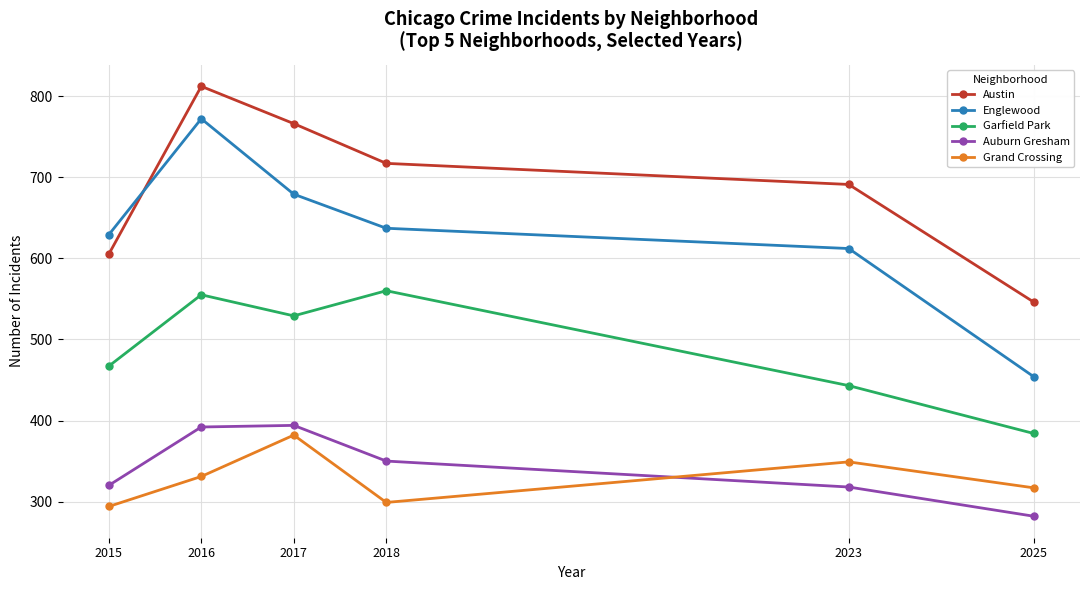

What is the average value of the Grand Crossing series?

329